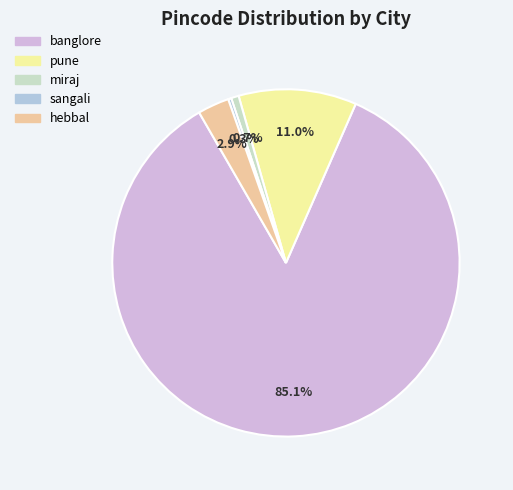

To the nearest percent, what portion does banglore represent?

85%